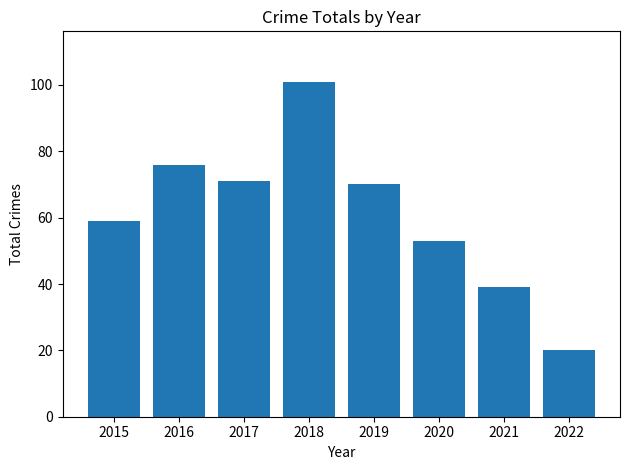

Reading left to right, extract all data points from this chart.

2015=59	2016=76	2017=71	2018=101	2019=70	2020=53	2021=39	2022=20